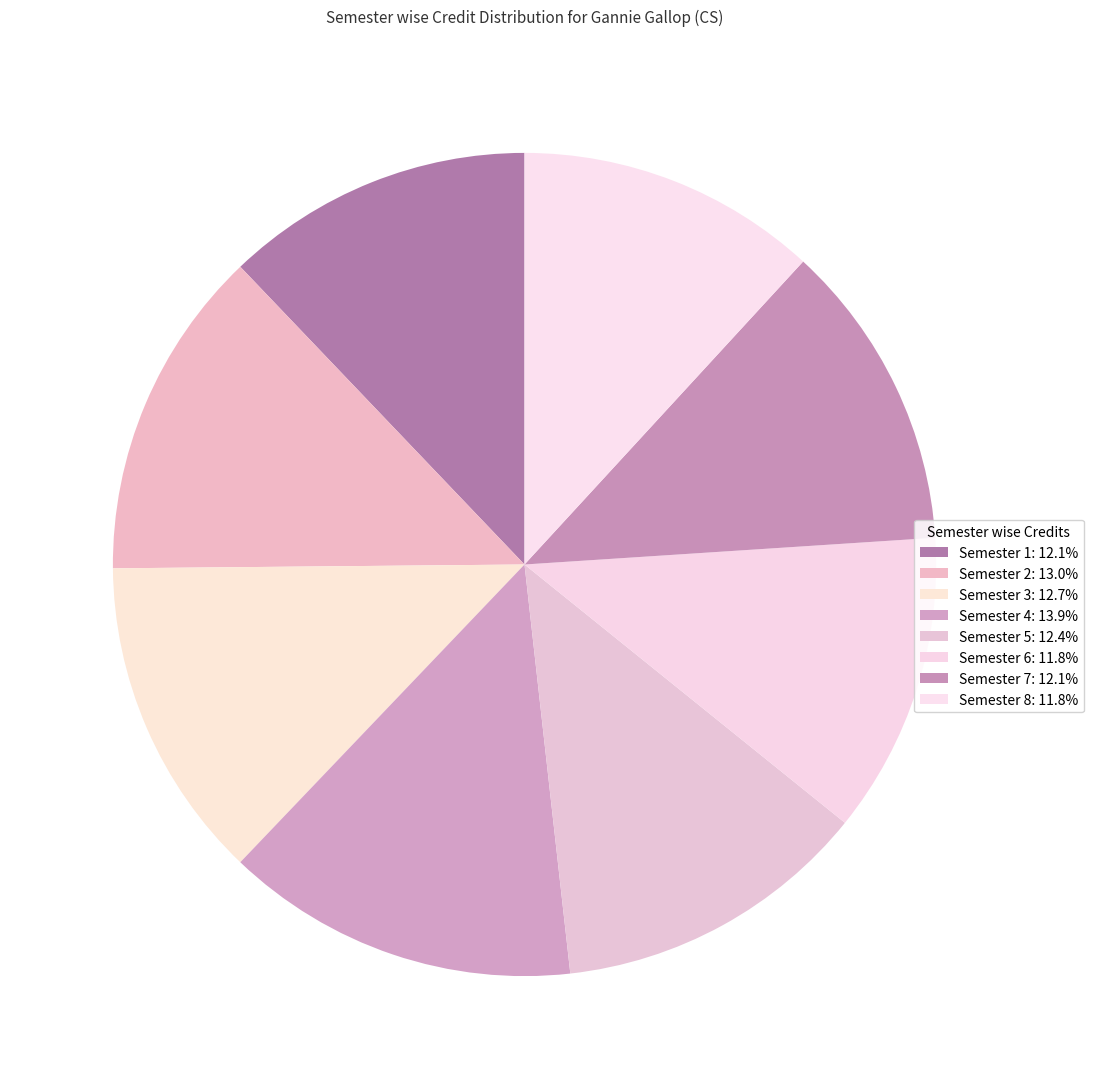

What is the smallest slice in the pie chart?

Semester 6